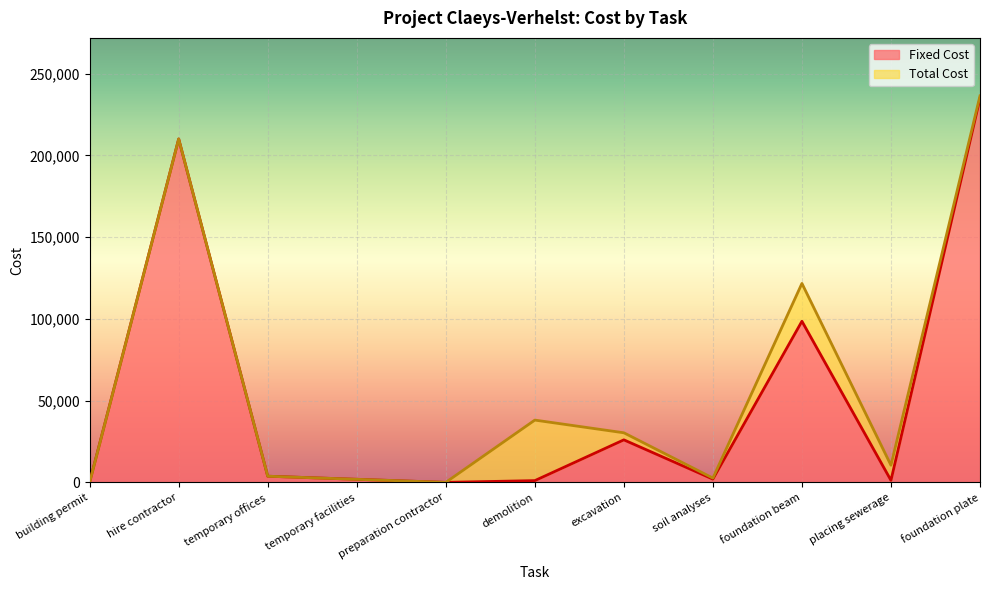

Which series changed the most between building permit and soil analyses?

Total Cost